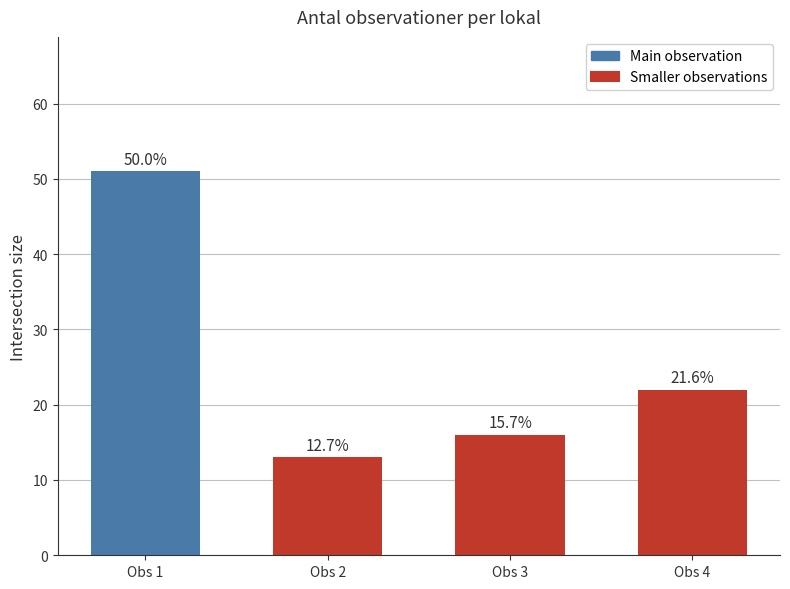

How many bars are there in total?

4